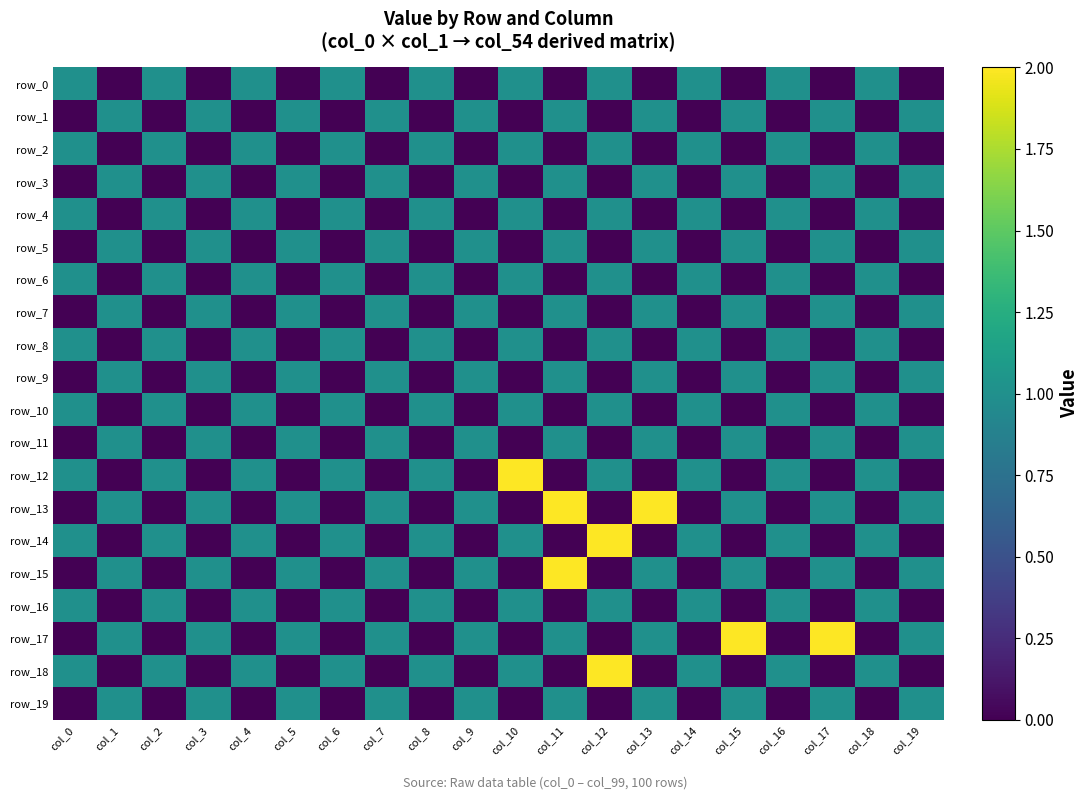

Reading right to left, extract all data points from this chart.

row_0: col_19=0	col_18=1	col_17=0	col_16=1	col_15=0	col_14=1	col_13=0	col_12=1	col_11=0	col_10=1	col_9=0	col_8=1	col_7=0	col_6=1	col_5=0	col_4=1	col_3=0	col_2=1	col_1=0	col_0=1
row_1: col_19=1	col_18=0	col_17=1	col_16=0	col_15=1	col_14=0	col_13=1	col_12=0	col_11=1	col_10=0	col_9=1	col_8=0	col_7=1	col_6=0	col_5=1	col_4=0	col_3=1	col_2=0	col_1=1	col_0=0
row_2: col_19=0	col_18=1	col_17=0	col_16=1	col_15=0	col_14=1	col_13=0	col_12=1	col_11=0	col_10=1	col_9=0	col_8=1	col_7=0	col_6=1	col_5=0	col_4=1	col_3=0	col_2=1	col_1=0	col_0=1
row_3: col_19=1	col_18=0	col_17=1	col_16=0	col_15=1	col_14=0	col_13=1	col_12=0	col_11=1	col_10=0	col_9=1	col_8=0	col_7=1	col_6=0	col_5=1	col_4=0	col_3=1	col_2=0	col_1=1	col_0=0
row_4: col_19=0	col_18=1	col_17=0	col_16=1	col_15=0	col_14=1	col_13=0	col_12=1	col_11=0	col_10=1	col_9=0	col_8=1	col_7=0	col_6=1	col_5=0	col_4=1	col_3=0	col_2=1	col_1=0	col_0=1
row_5: col_19=1	col_18=0	col_17=1	col_16=0	col_15=1	col_14=0	col_13=1	col_12=0	col_11=1	col_10=0	col_9=1	col_8=0	col_7=1	col_6=0	col_5=1	col_4=0	col_3=1	col_2=0	col_1=1	col_0=0
row_6: col_19=0	col_18=1	col_17=0	col_16=1	col_15=0	col_14=1	col_13=0	col_12=1	col_11=0	col_10=1	col_9=0	col_8=1	col_7=0	col_6=1	col_5=0	col_4=1	col_3=0	col_2=1	col_1=0	col_0=1
row_7: col_19=1	col_18=0	col_17=1	col_16=0	col_15=1	col_14=0	col_13=1	col_12=0	col_11=1	col_10=0	col_9=1	col_8=0	col_7=1	col_6=0	col_5=1	col_4=0	col_3=1	col_2=0	col_1=1	col_0=0
row_8: col_19=0	col_18=1	col_17=0	col_16=1	col_15=0	col_14=1	col_13=0	col_12=1	col_11=0	col_10=1	col_9=0	col_8=1	col_7=0	col_6=1	col_5=0	col_4=1	col_3=0	col_2=1	col_1=0	col_0=1
row_9: col_19=1	col_18=0	col_17=1	col_16=0	col_15=1	col_14=0	col_13=1	col_12=0	col_11=1	col_10=0	col_9=1	col_8=0	col_7=1	col_6=0	col_5=1	col_4=0	col_3=1	col_2=0	col_1=1	col_0=0
row_10: col_19=0	col_18=1	col_17=0	col_16=1	col_15=0	col_14=1	col_13=0	col_12=1	col_11=0	col_10=1	col_9=0	col_8=1	col_7=0	col_6=1	col_5=0	col_4=1	col_3=0	col_2=1	col_1=0	col_0=1
row_11: col_19=1	col_18=0	col_17=1	col_16=0	col_15=1	col_14=0	col_13=1	col_12=0	col_11=1	col_10=0	col_9=1	col_8=0	col_7=1	col_6=0	col_5=1	col_4=0	col_3=1	col_2=0	col_1=1	col_0=0
row_12: col_19=0	col_18=1	col_17=0	col_16=1	col_15=0	col_14=1	col_13=0	col_12=1	col_11=0	col_10=2	col_9=0	col_8=1	col_7=0	col_6=1	col_5=0	col_4=1	col_3=0	col_2=1	col_1=0	col_0=1
row_13: col_19=1	col_18=0	col_17=1	col_16=0	col_15=1	col_14=0	col_13=2	col_12=0	col_11=2	col_10=0	col_9=1	col_8=0	col_7=1	col_6=0	col_5=1	col_4=0	col_3=1	col_2=0	col_1=1	col_0=0
row_14: col_19=0	col_18=1	col_17=0	col_16=1	col_15=0	col_14=1	col_13=0	col_12=2	col_11=0	col_10=1	col_9=0	col_8=1	col_7=0	col_6=1	col_5=0	col_4=1	col_3=0	col_2=1	col_1=0	col_0=1
row_15: col_19=1	col_18=0	col_17=1	col_16=0	col_15=1	col_14=0	col_13=1	col_12=0	col_11=2	col_10=0	col_9=1	col_8=0	col_7=1	col_6=0	col_5=1	col_4=0	col_3=1	col_2=0	col_1=1	col_0=0
row_16: col_19=0	col_18=1	col_17=0	col_16=1	col_15=0	col_14=1	col_13=0	col_12=1	col_11=0	col_10=1	col_9=0	col_8=1	col_7=0	col_6=1	col_5=0	col_4=1	col_3=0	col_2=1	col_1=0	col_0=1
row_17: col_19=1	col_18=0	col_17=2	col_16=0	col_15=2	col_14=0	col_13=1	col_12=0	col_11=1	col_10=0	col_9=1	col_8=0	col_7=1	col_6=0	col_5=1	col_4=0	col_3=1	col_2=0	col_1=1	col_0=0
row_18: col_19=0	col_18=1	col_17=0	col_16=1	col_15=0	col_14=1	col_13=0	col_12=2	col_11=0	col_10=1	col_9=0	col_8=1	col_7=0	col_6=1	col_5=0	col_4=1	col_3=0	col_2=1	col_1=0	col_0=1
row_19: col_19=1	col_18=0	col_17=1	col_16=0	col_15=1	col_14=0	col_13=1	col_12=0	col_11=1	col_10=0	col_9=1	col_8=0	col_7=1	col_6=0	col_5=1	col_4=0	col_3=1	col_2=0	col_1=1	col_0=0